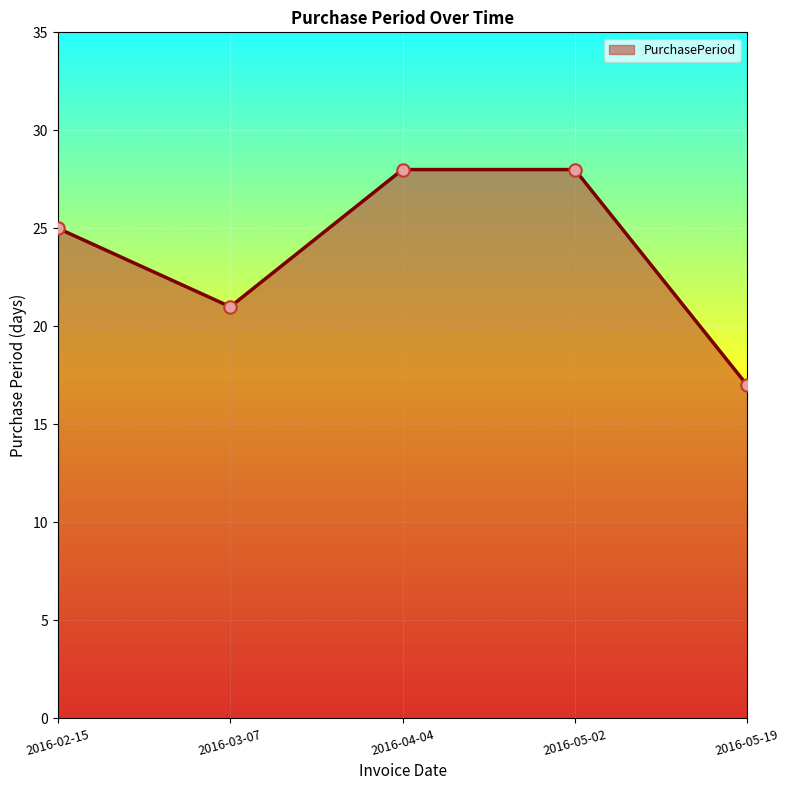

What is the change in value from 2016-05-02 to 2016-05-19?

-11